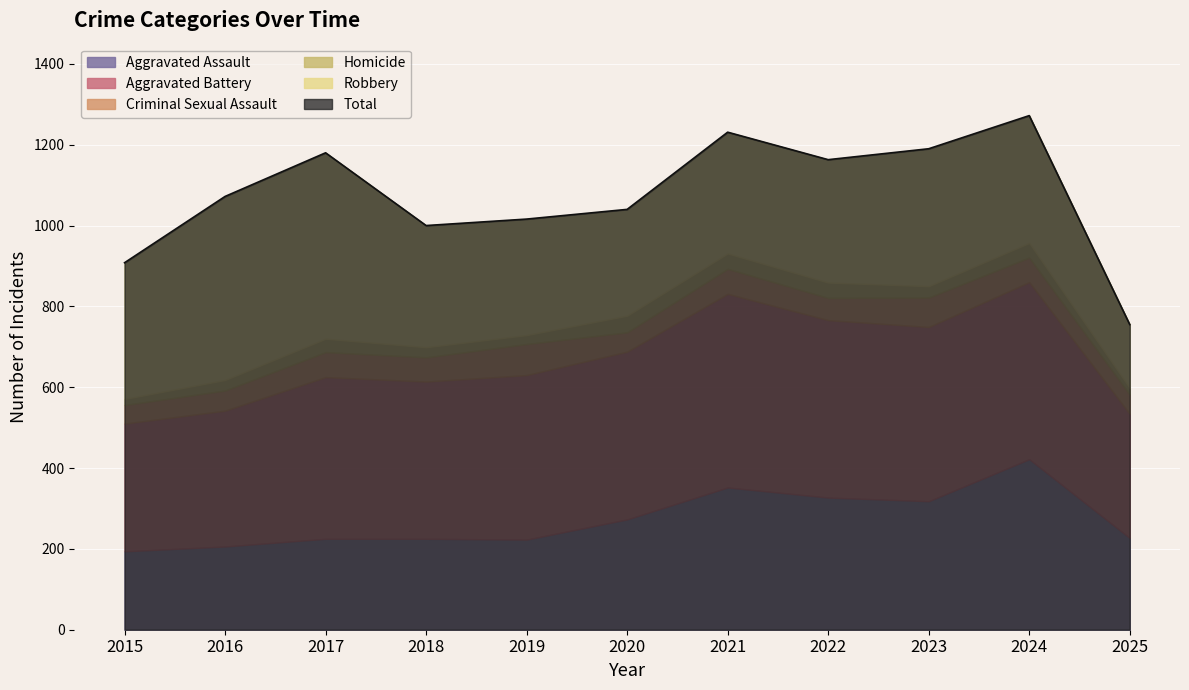

Reading right to left, what are all the values shown in this chart?

Aggravated Assault: 2025=227	2024=422	2023=318	2022=327	2021=352	2020=273	2019=223	2018=225	2017=225	2016=206	2015=194
Aggravated Battery: 2025=307	2024=438	2023=431	2022=439	2021=479	2020=415	2019=407	2018=389	2017=400	2016=336	2015=316
Criminal Sexual Assault: 2025=48	2024=61	2023=73	2022=55	2021=62	2020=48	2019=77	2018=60	2017=62	2016=50	2015=46
Homicide: 2025=16	2024=36	2023=28	2022=38	2021=38	2020=41	2019=22	2018=25	2017=33	2016=26	2015=15
Robbery: 2025=157	2024=315	2023=340	2022=304	2021=300	2020=263	2019=287	2018=301	2017=460	2016=454	2015=337